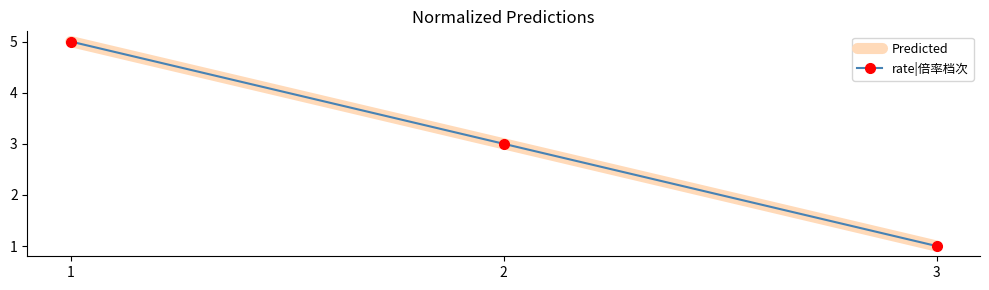

True or false: rate|倍率档次 has a value of 9 at 1.

False